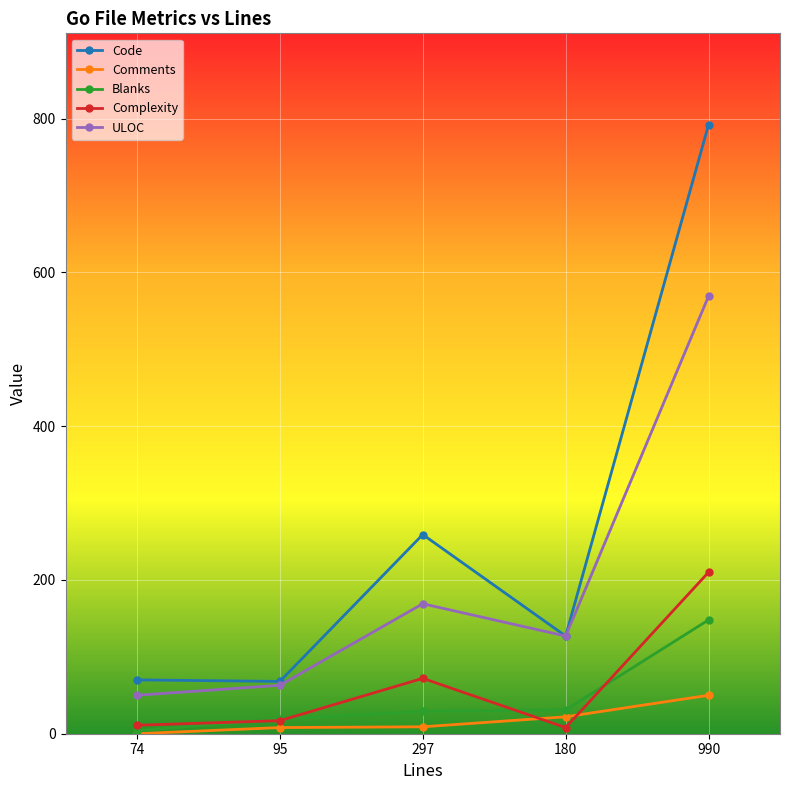

How many data points in Complexity are less than 17?

2